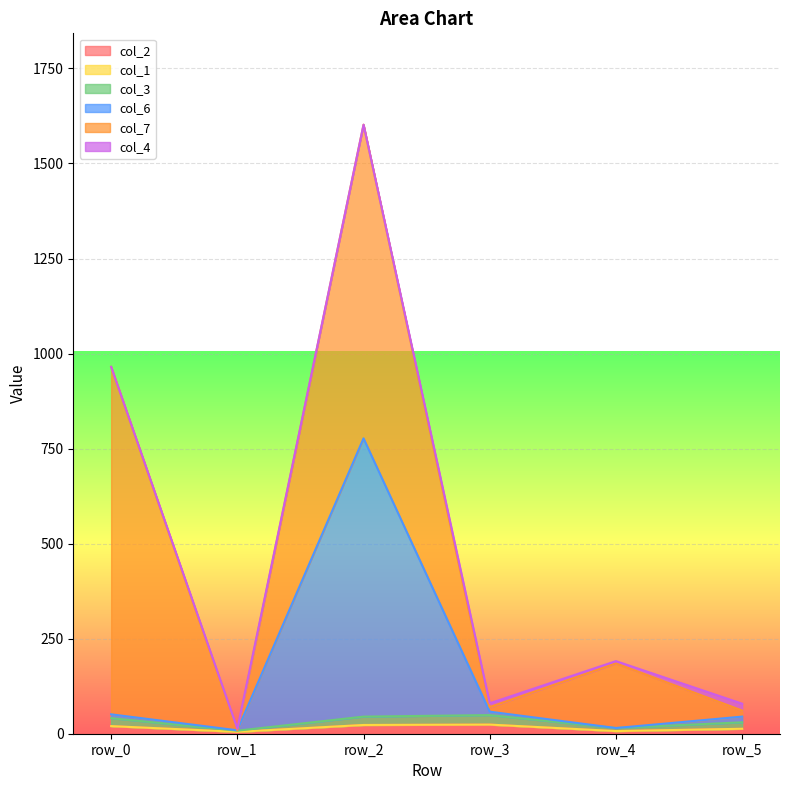

At which category is the sum across all series the highest?

row_2